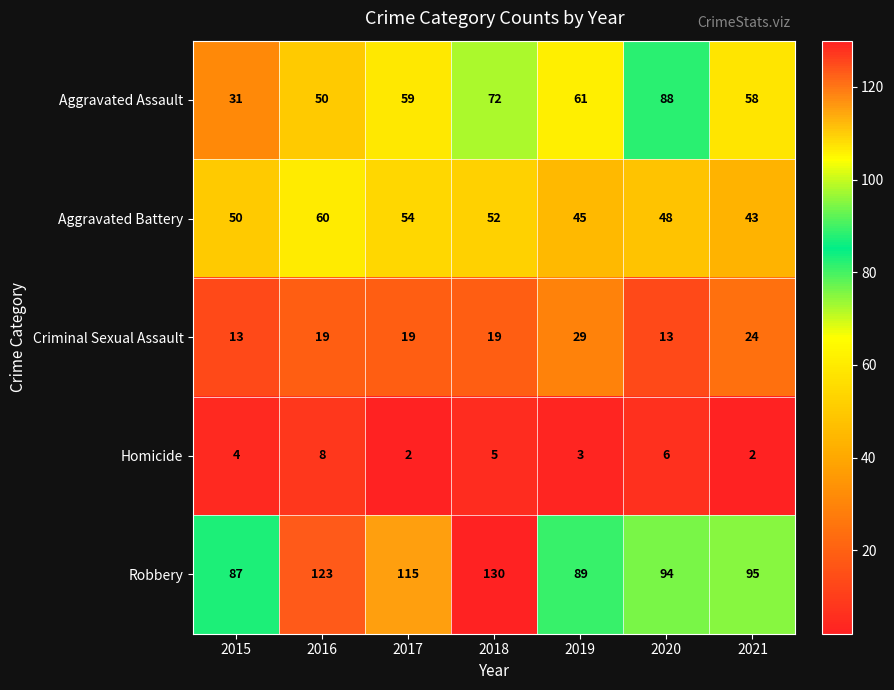

Count the Aggravated Battery values in the range 45 to 54.

5